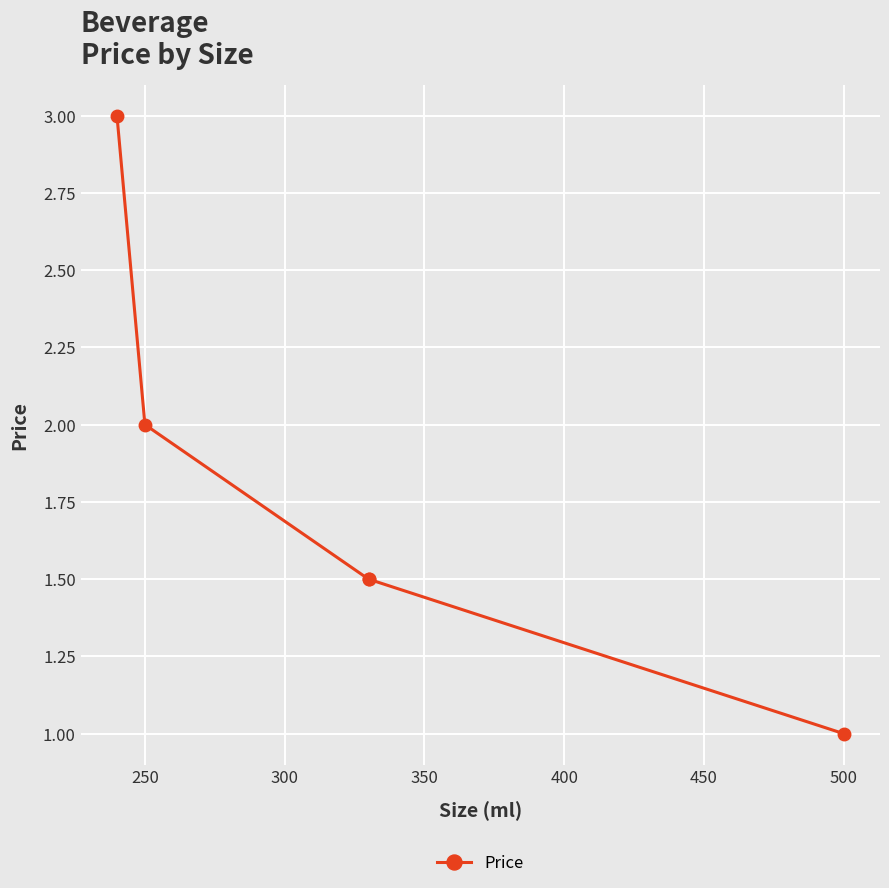

Is it true that the value at 200 is 4.7?

False